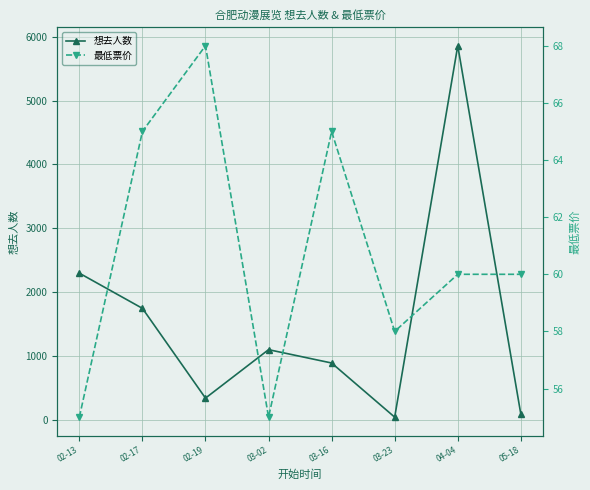

What value does the 想去人数 series have at 03-16?

890